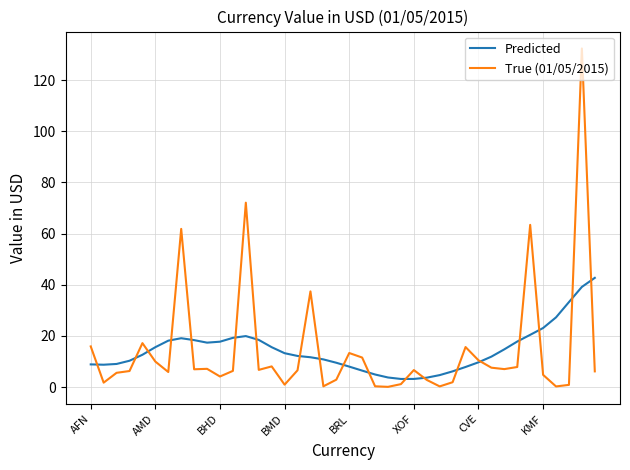

How many lines are shown in the chart?

2